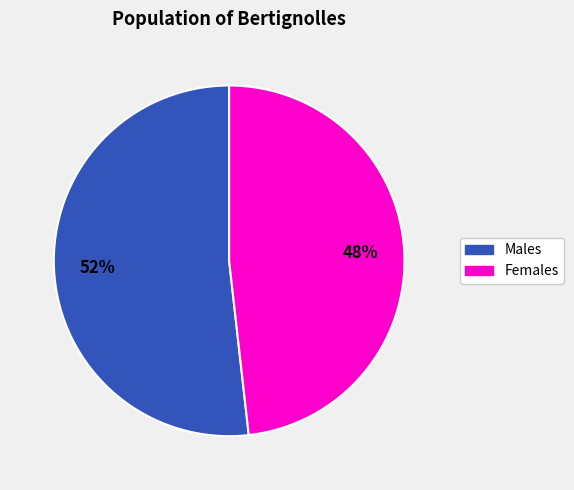

Is there a majority slice in this chart?

Yes